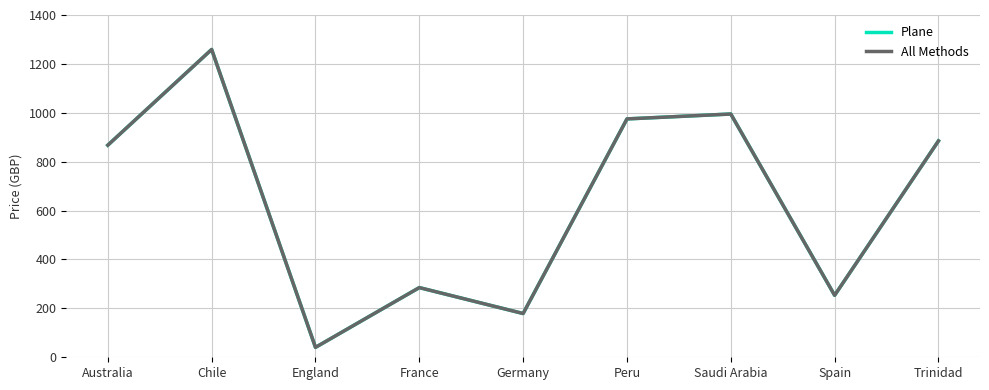

What is the average value of the All Methods series?

637.7